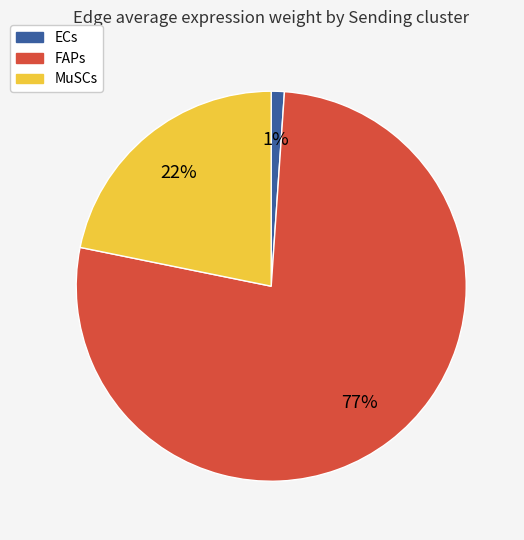

Rank the categories by value from highest to lowest.

FAPs, MuSCs, ECs